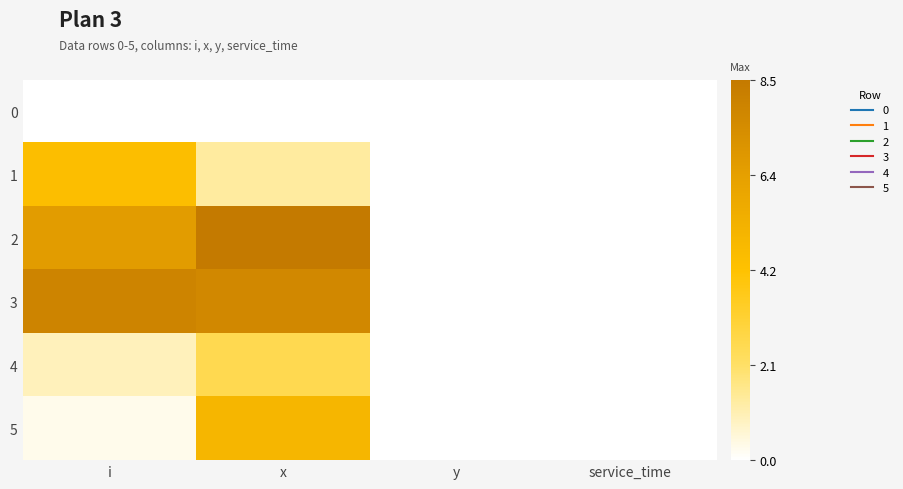

Reading right to left, what are all the values shown in this chart?

0: service_time=0.0	y=0.0	x=0.0	i=0.0
1: service_time=0.0	y=0.0	x=1.3	i=4.5
2: service_time=0.0	y=0.0	x=8.5	i=6.5
3: service_time=0.0	y=0.0	x=7.6	i=7.9
4: service_time=0.0	y=0.0	x=2.5	i=0.9
5: service_time=0.0	y=0.0	x=5.0	i=0.3